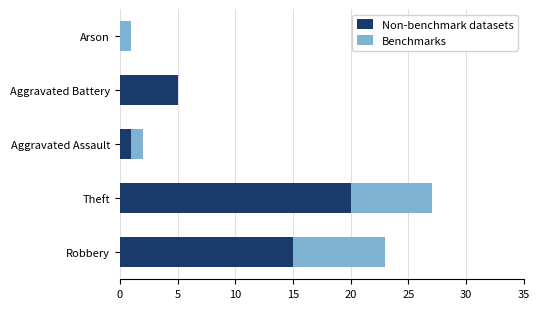

Is it true that Non-benchmark datasets equals 0 at Arson?

True